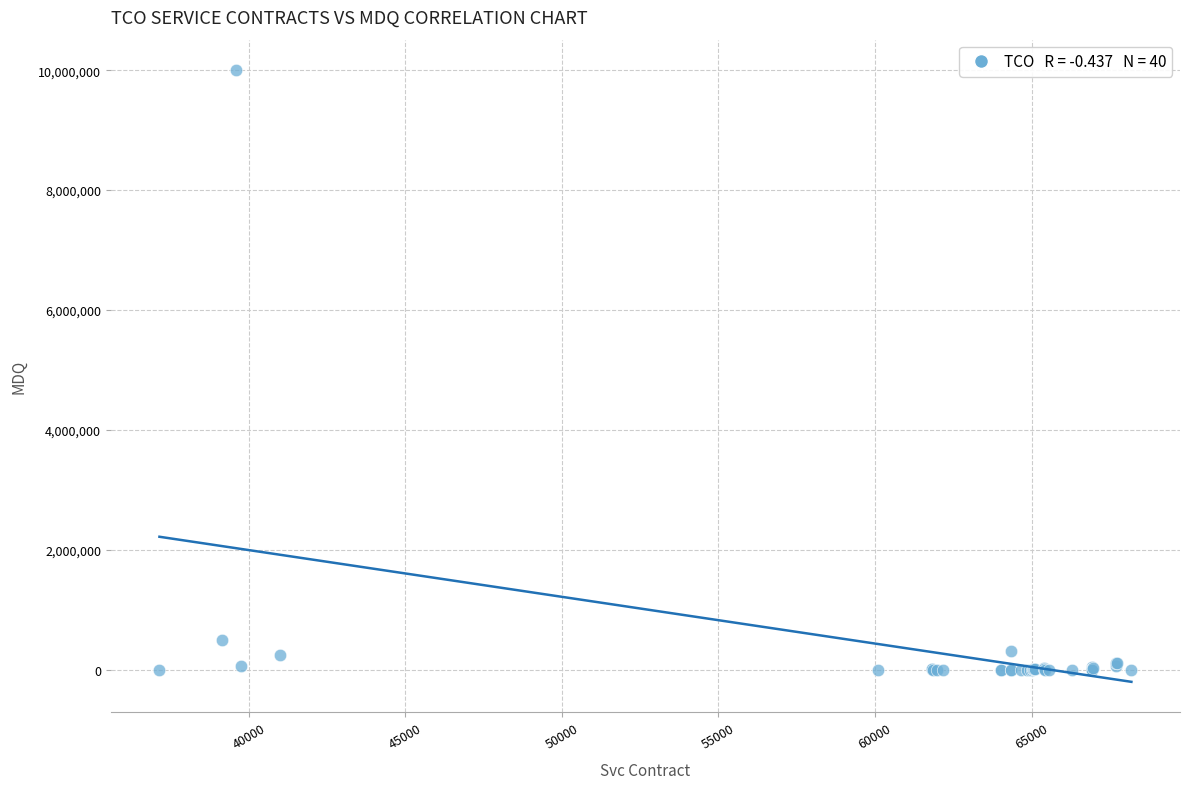

What Y value in the scatter plot is closest to 5000000?

500000